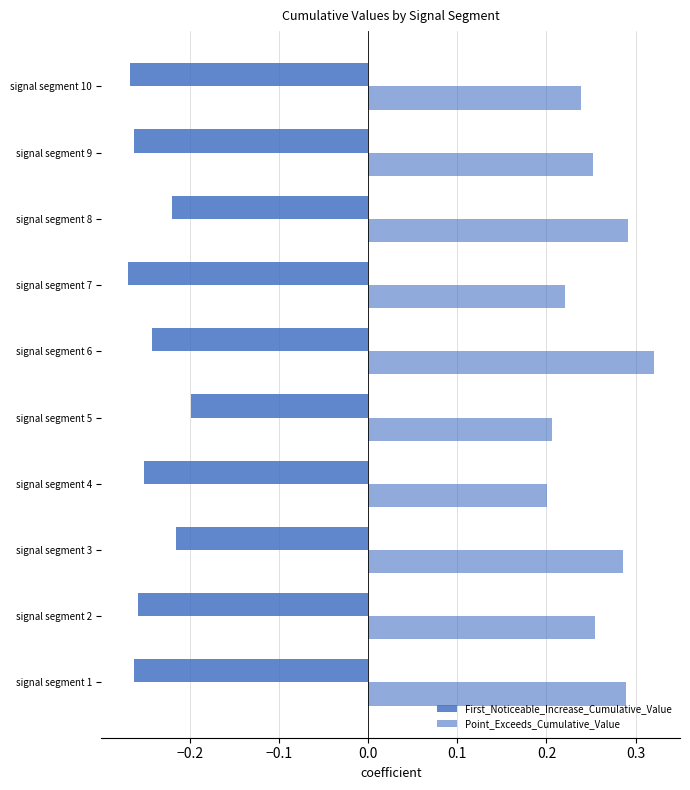

Count the number of data series in this chart.

2